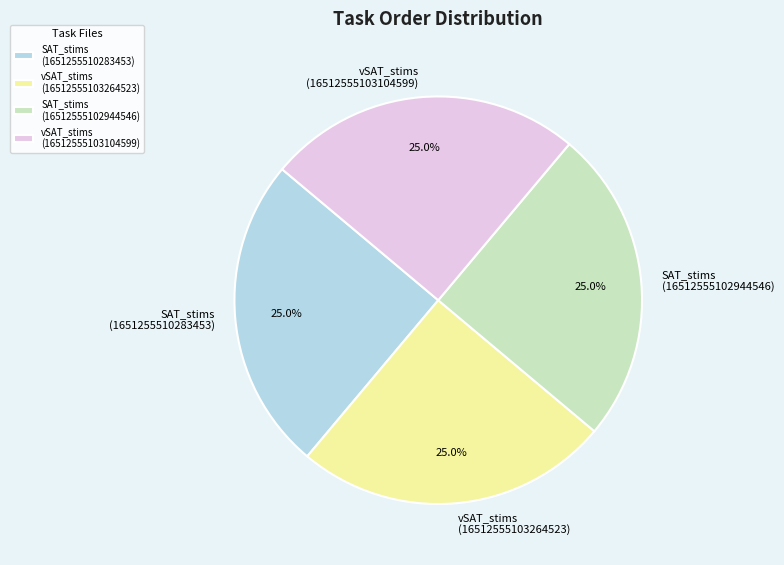

Approximately how many times larger is the value at SAT_stims (1651255510283453) compared to vSAT_stims (16512555103104599)?

1.0